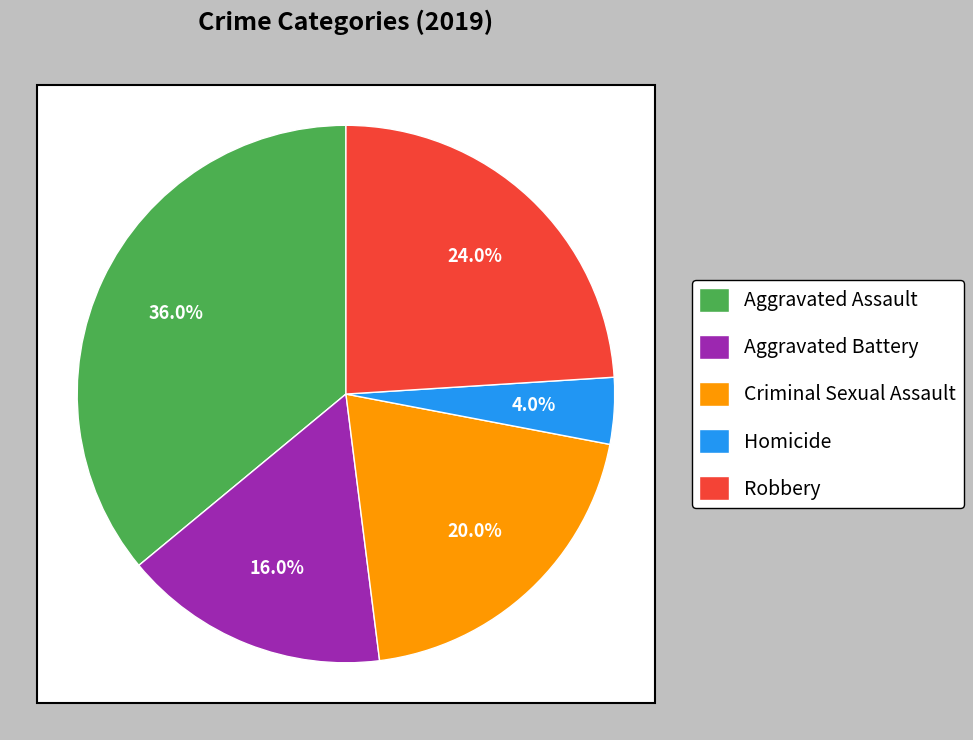

To the nearest percent, what is the combined percentage of Aggravated Battery and Criminal Sexual Assault?

36%